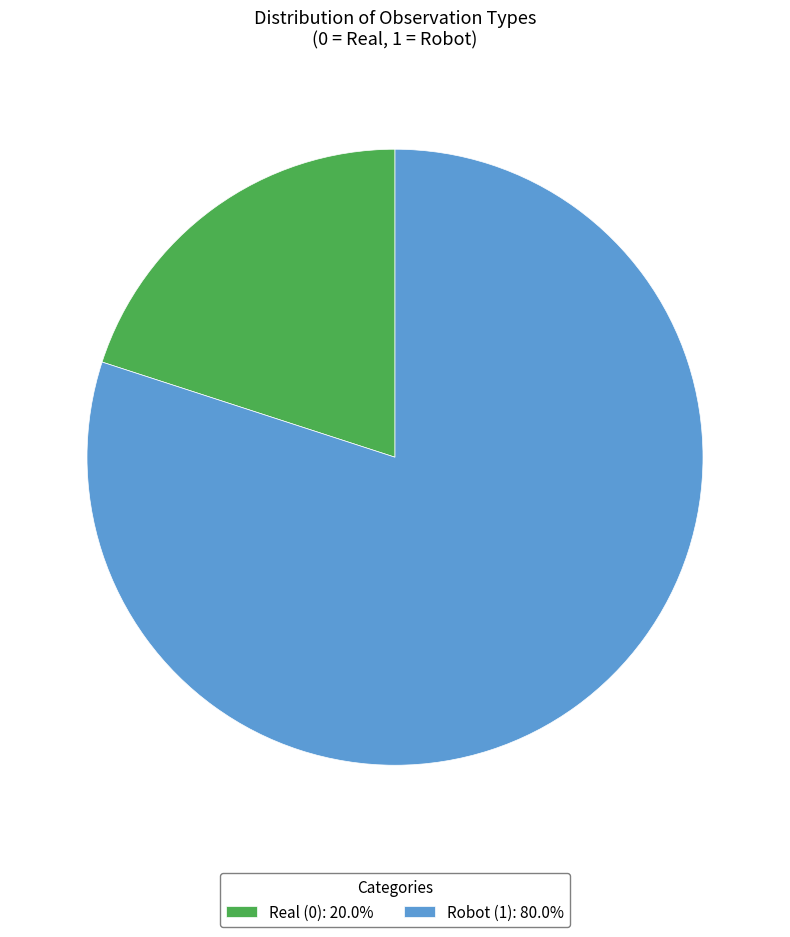

Is there any slice that represents more than half of the pie?

Yes